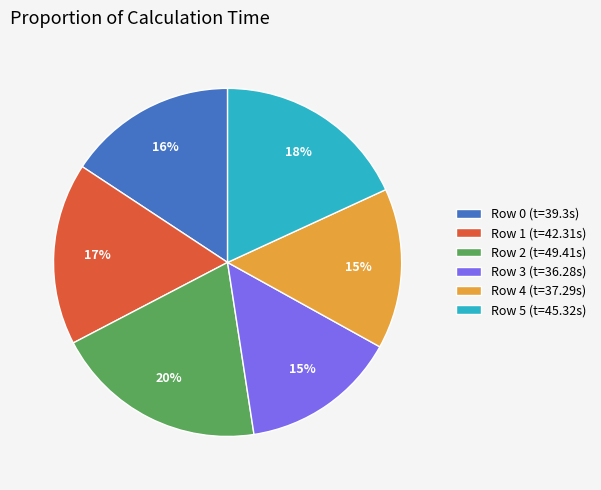

Is it true that Row 4 is 9% of the pie?

False